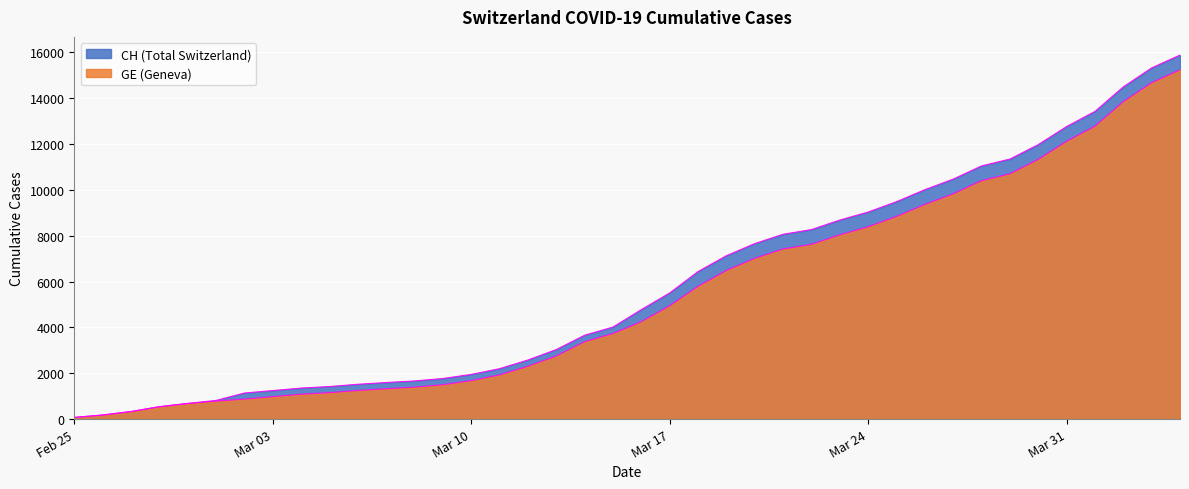

How many lines are shown in the chart?

2